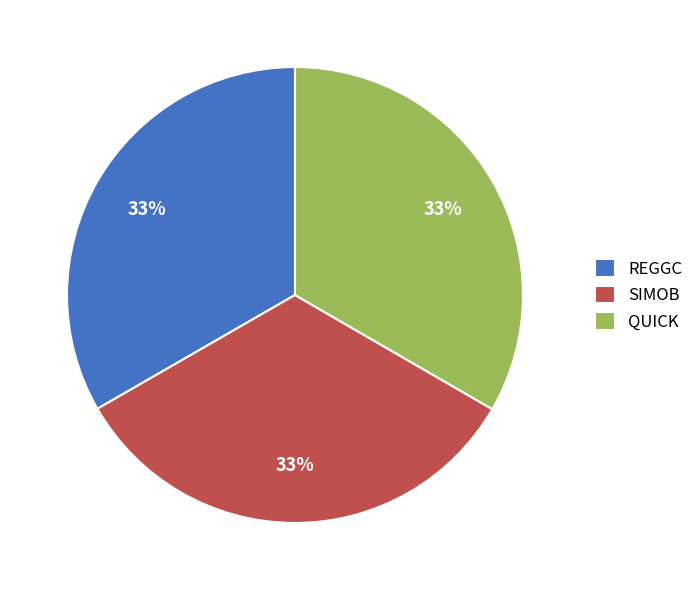

Count the number of slices in the pie.

3